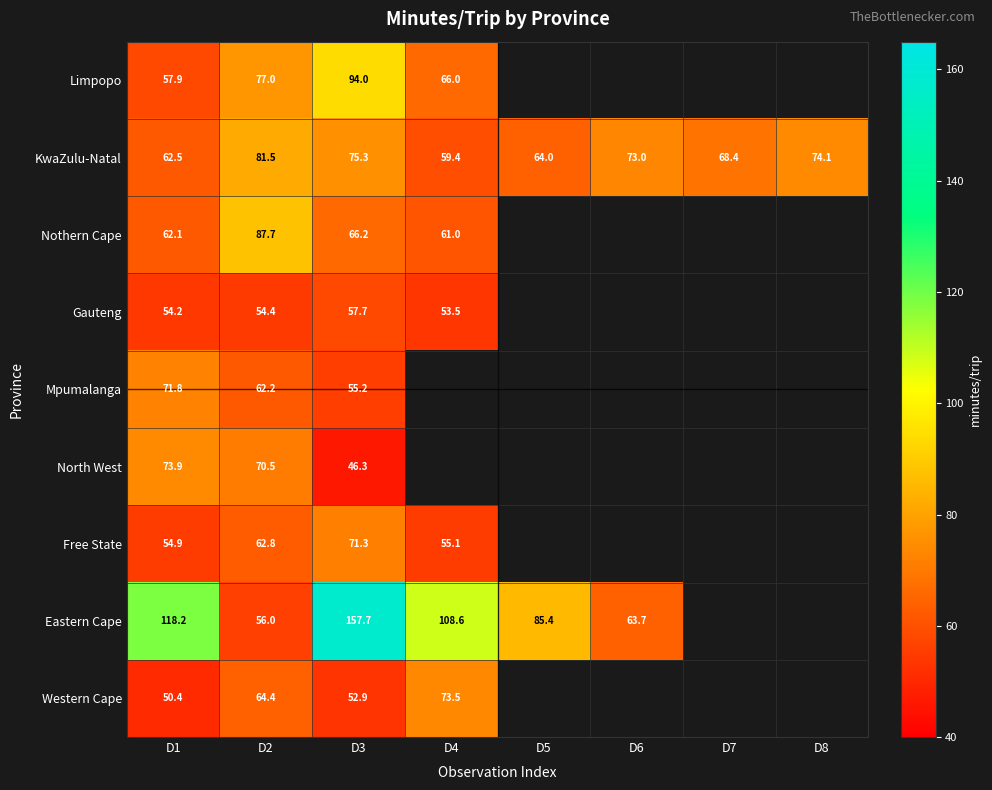

Which series changed the most between D4 and D8?

KwaZulu-Natal